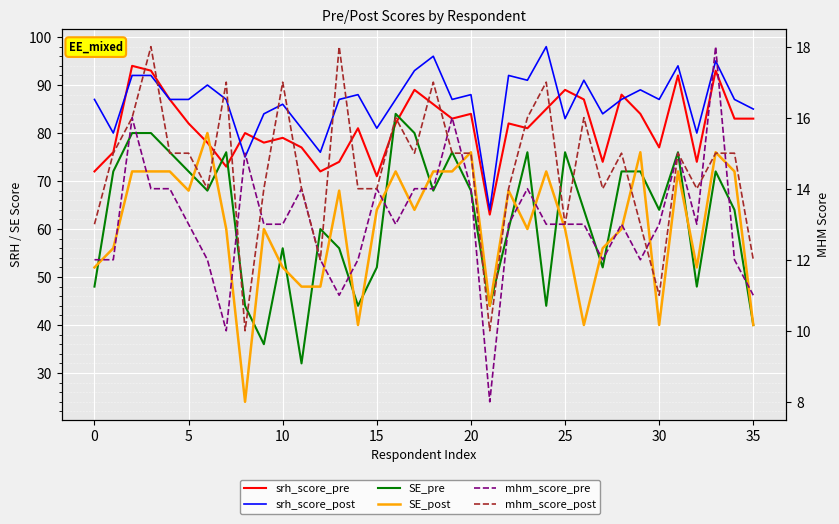

How many interior local valleys does the srh_score_pre series have?

10